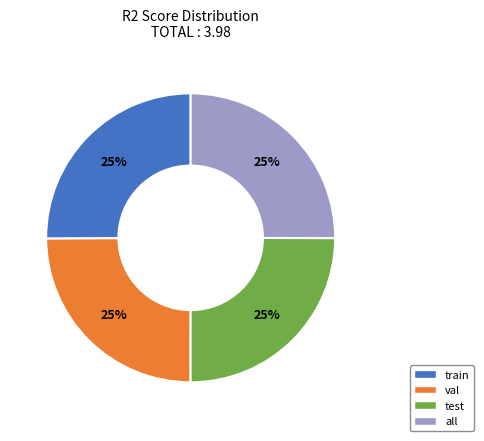

To the nearest percent, what is the average slice percentage?

25%